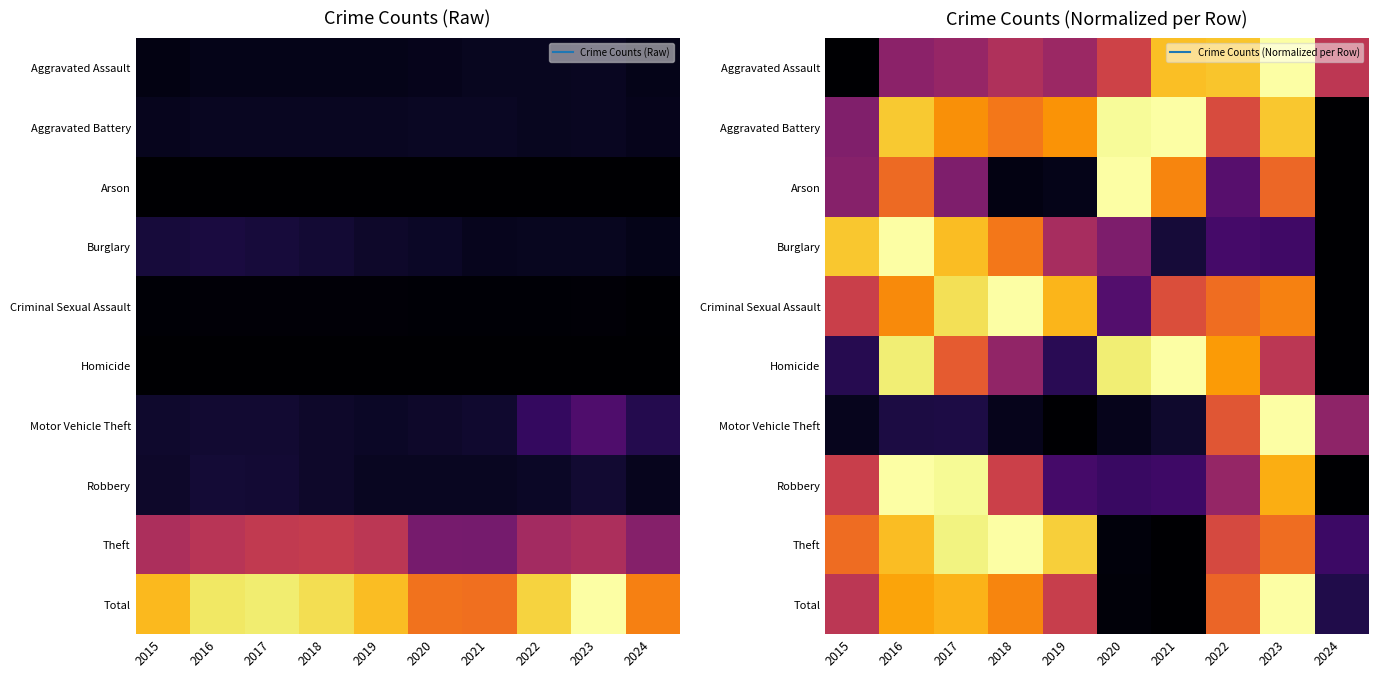

List the labels in order of Burglary value, smallest first.

2024, 2021, 2023, 2022, 2020, 2019, 2018, 2017, 2015, 2016